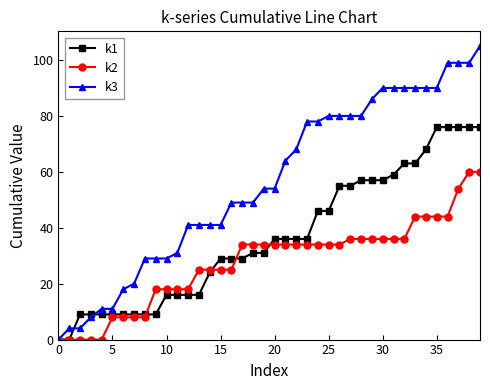

What is the maximum value for k2?

60